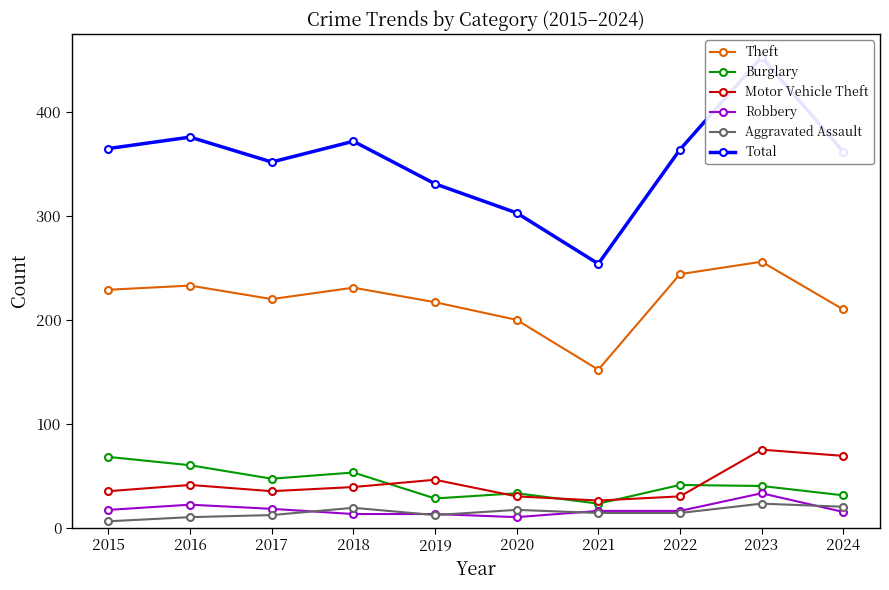

What is the maximum value for Theft?

256